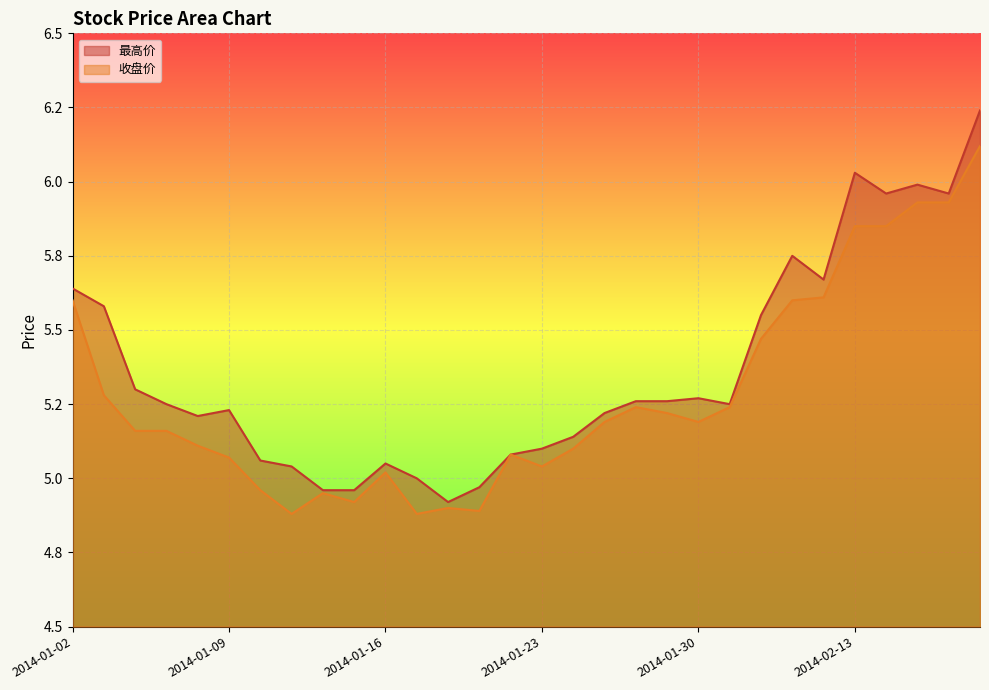

What are all the series names shown in the legend?

最高价, 收盘价